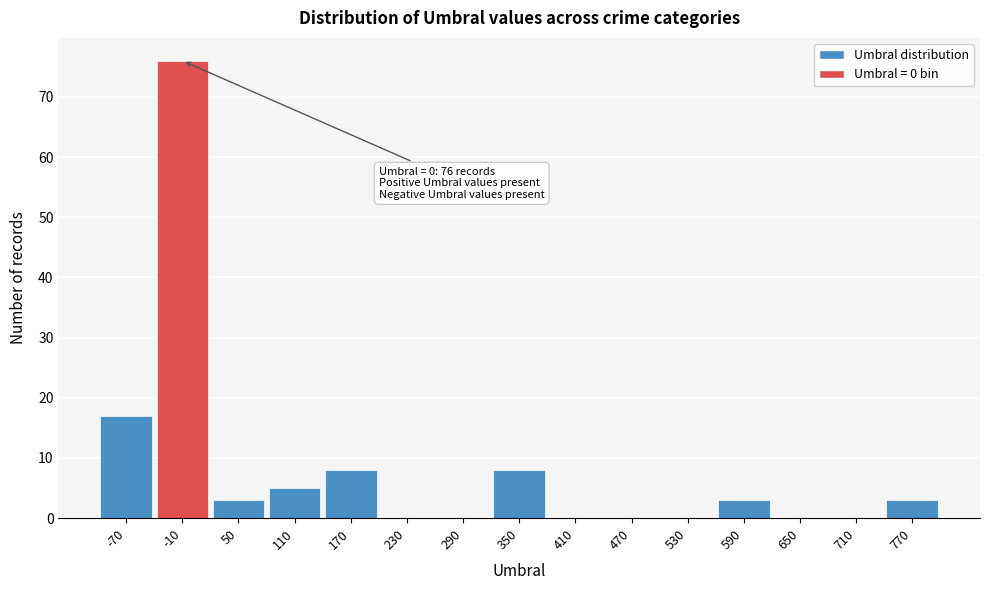

Which range on the x-axis has the tallest bar?

-40 to 20